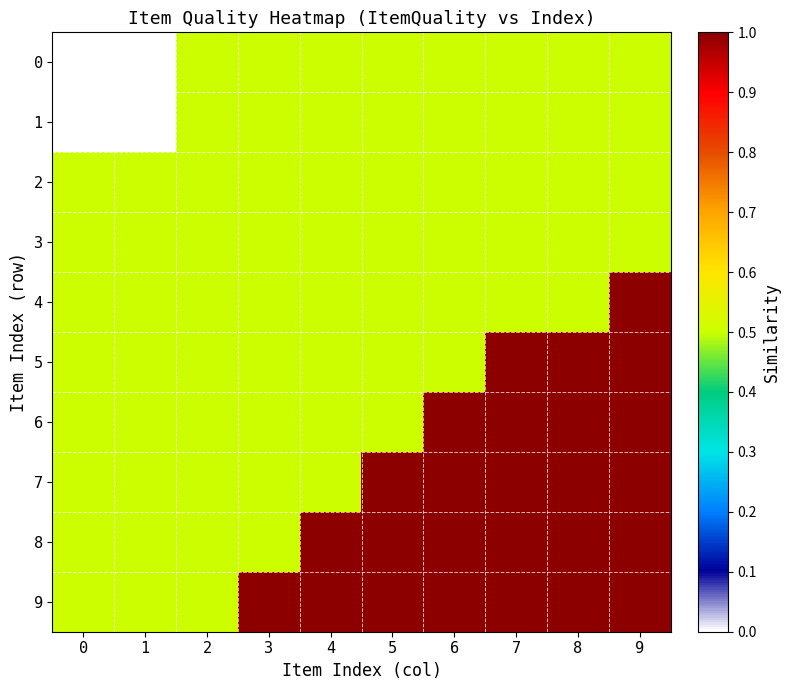

What is the maximum value shown in the chart?

1.0